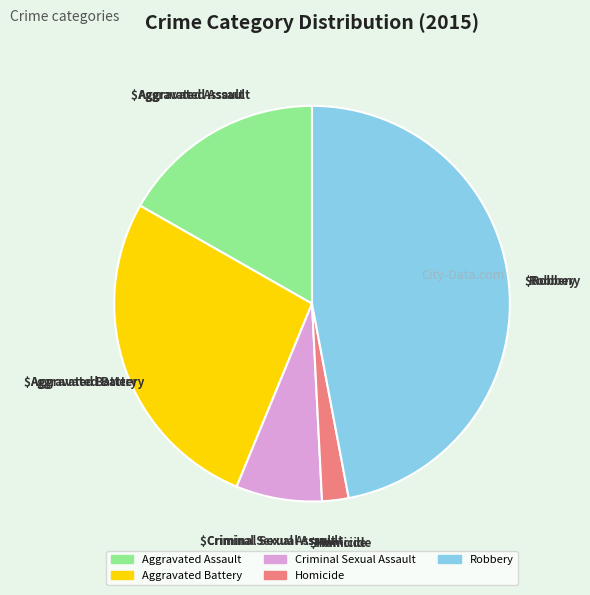

Does Aggravated Assault represent more than half of the total?

No